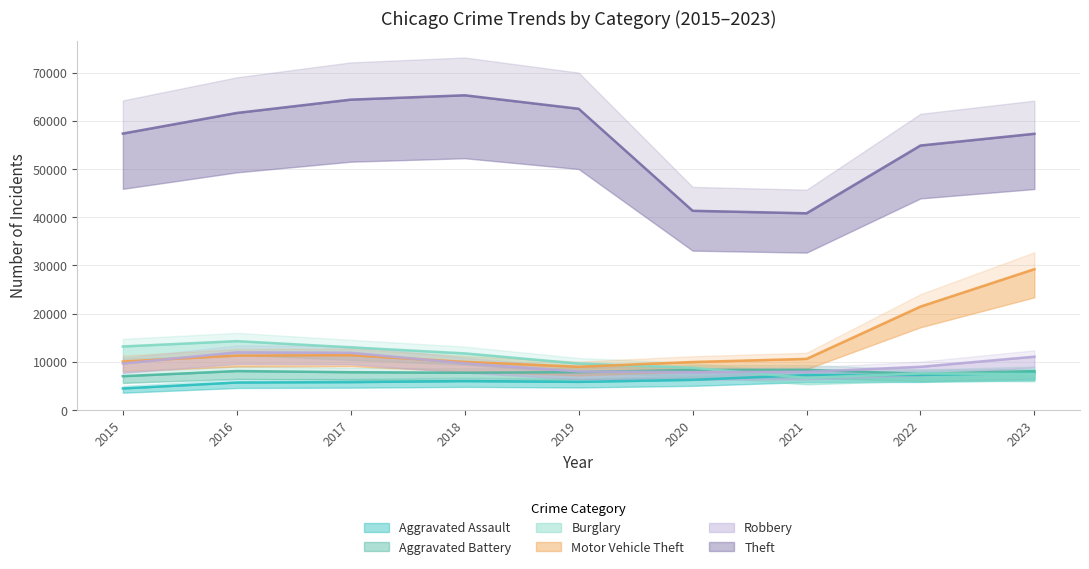

At which label is Robbery closest to 9907?

2018